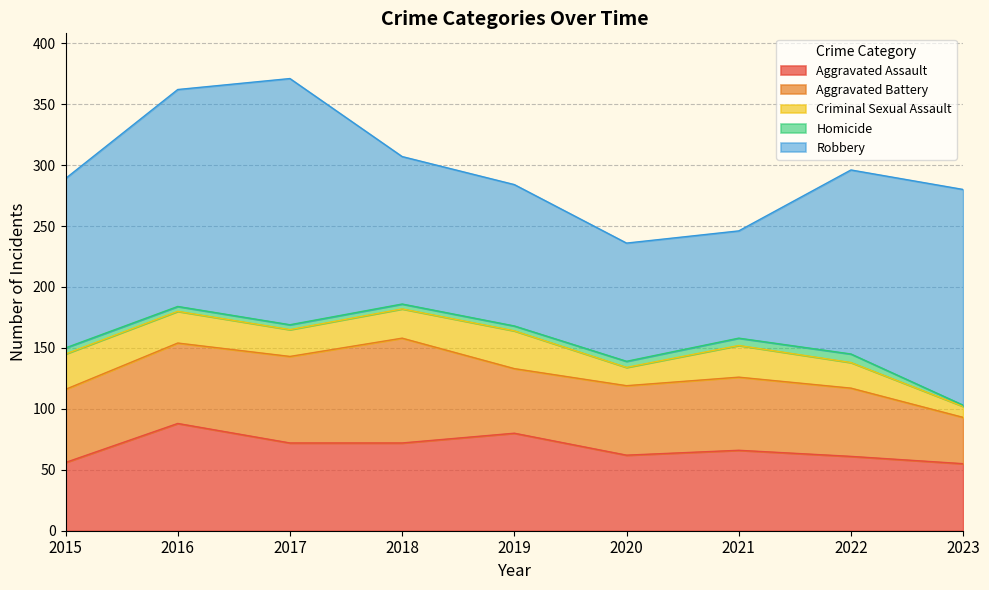

What is the approximate value of Aggravated Assault at 2015, to the nearest 10?

60